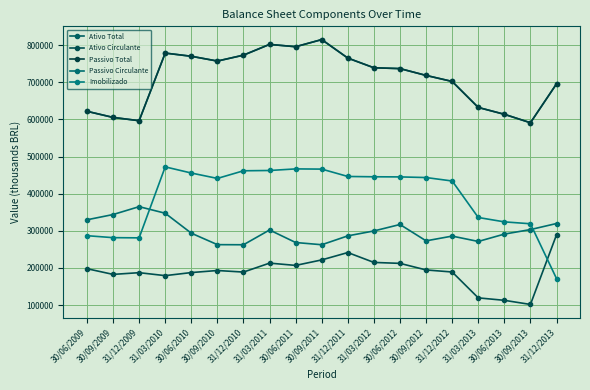

Does the chart display data point markers on the line(s)?

Yes